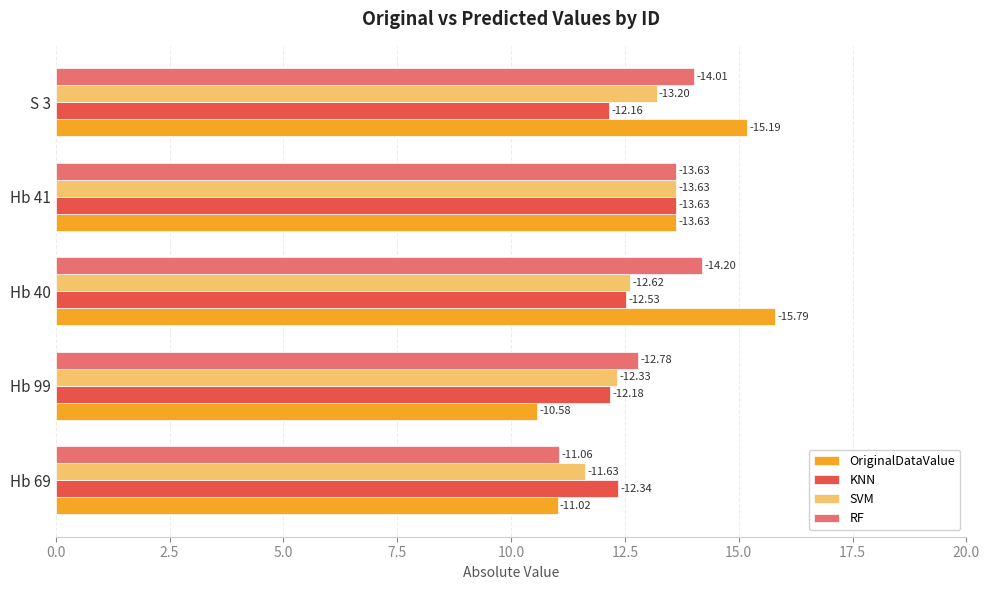

What are all the series names shown in the legend?

OriginalDataValue, KNN, SVM, RF